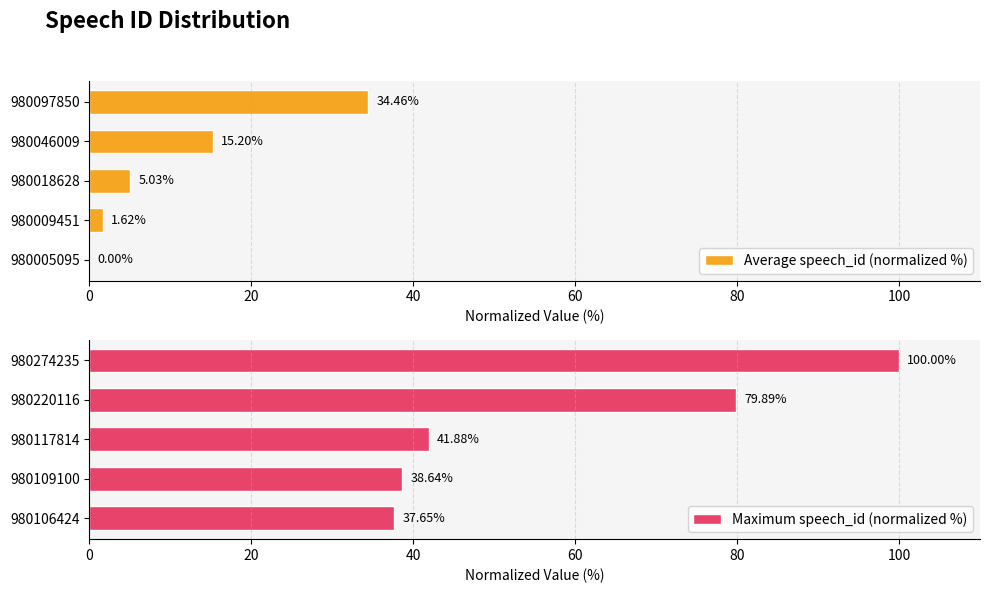

What is the sum of all Average speech_id (normalized %) values?

56.3